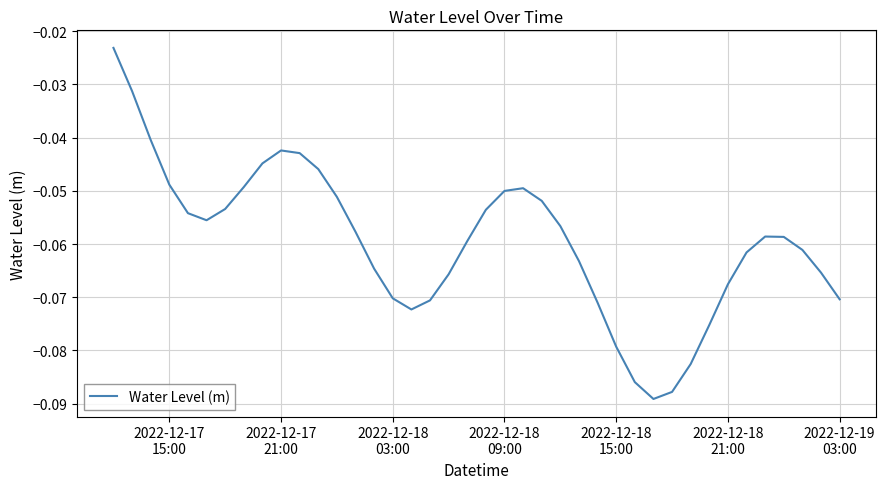

How many points are higher than both their immediate neighbors (excluding endpoints)?

3